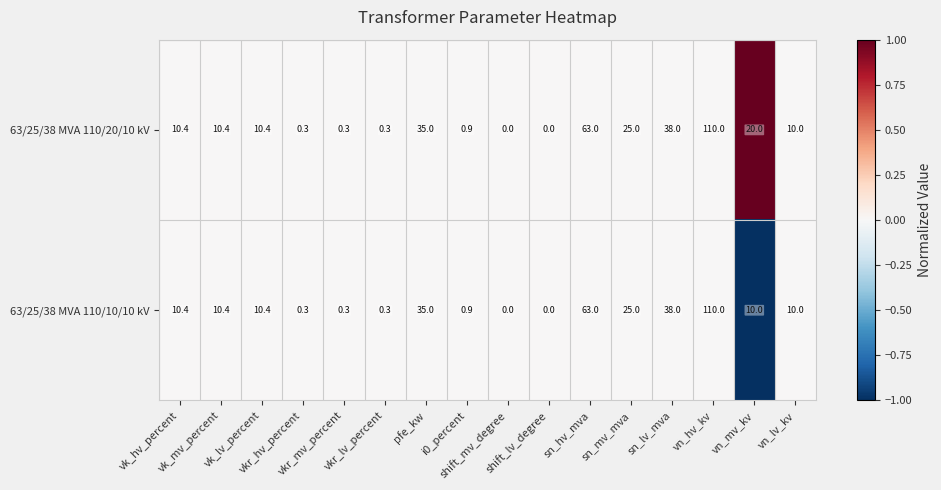

What is the maximum value for 63/25/38 MVA 110/10/10 kV?

110.0